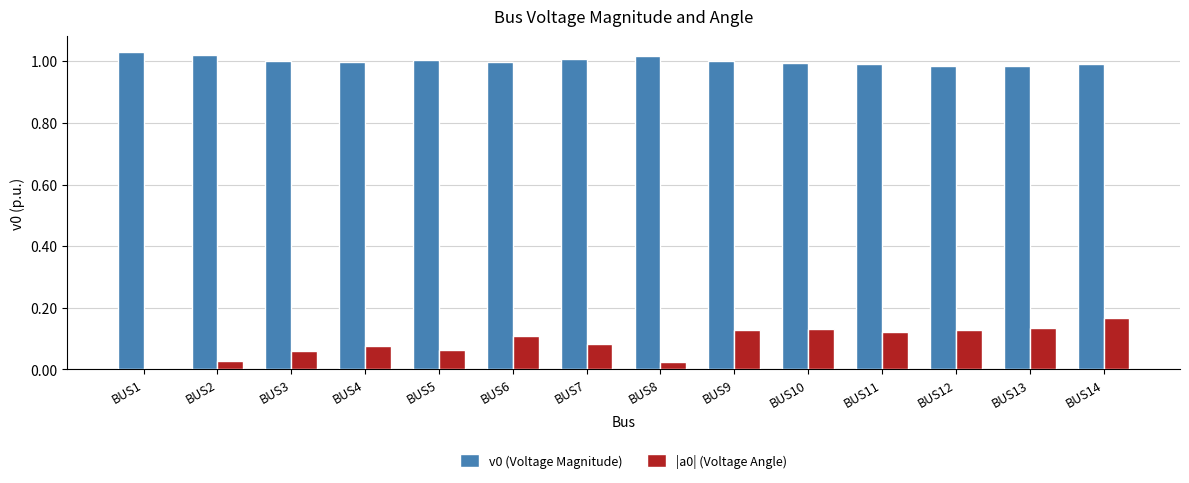

The value of |a0| (Voltage Angle) at BUS8 is 0.0. True or false?

True